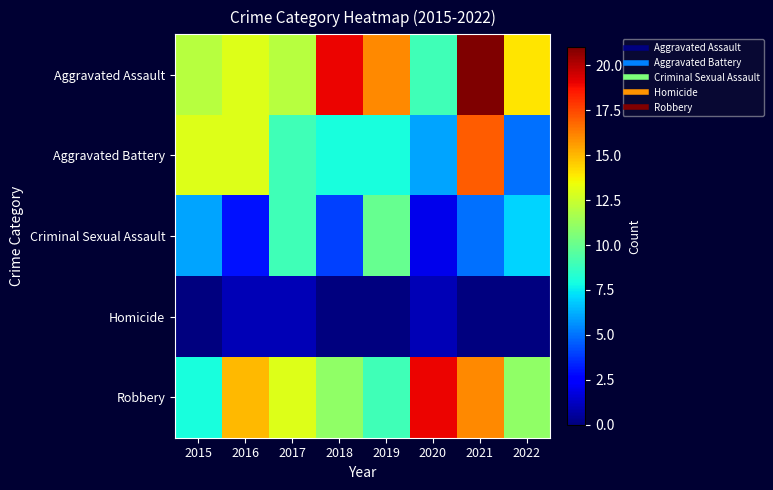

At which category is the sum across all series the highest?

2021